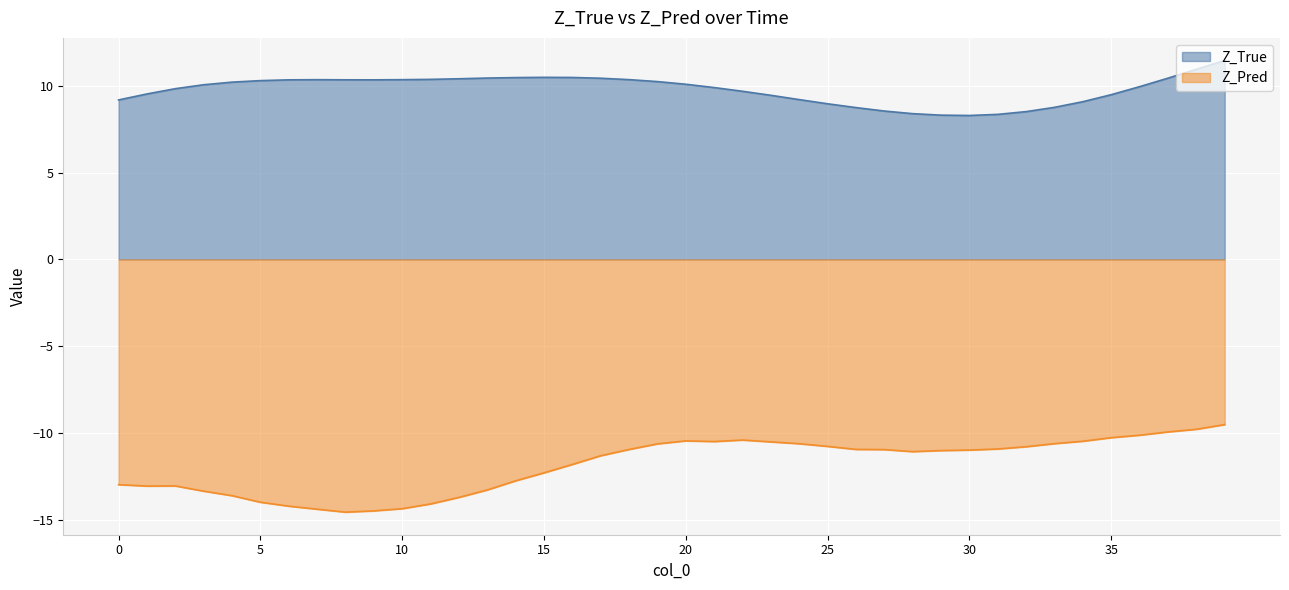

Which has a higher value, 6 or 1?

6